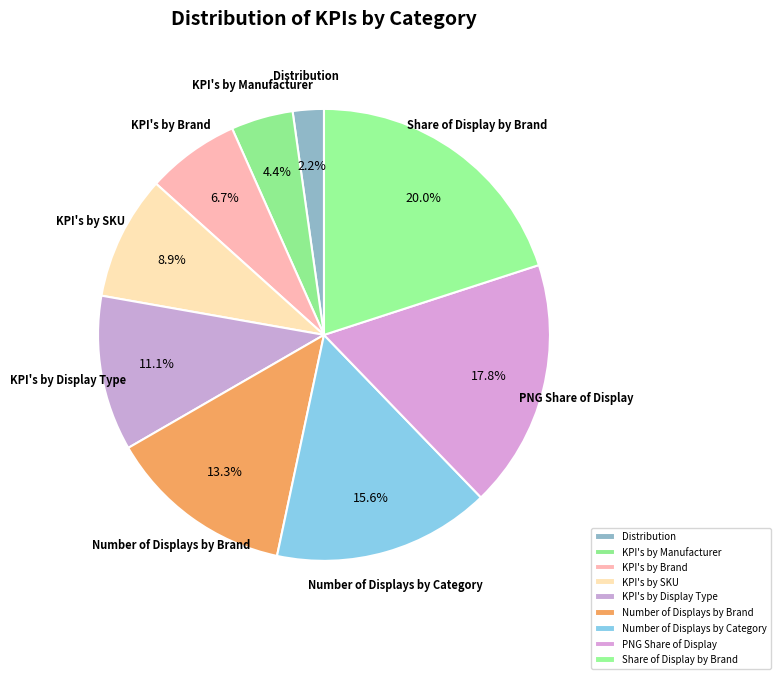

Do KPI's by Brand and KPI's by SKU together represent more than half of the pie?

No